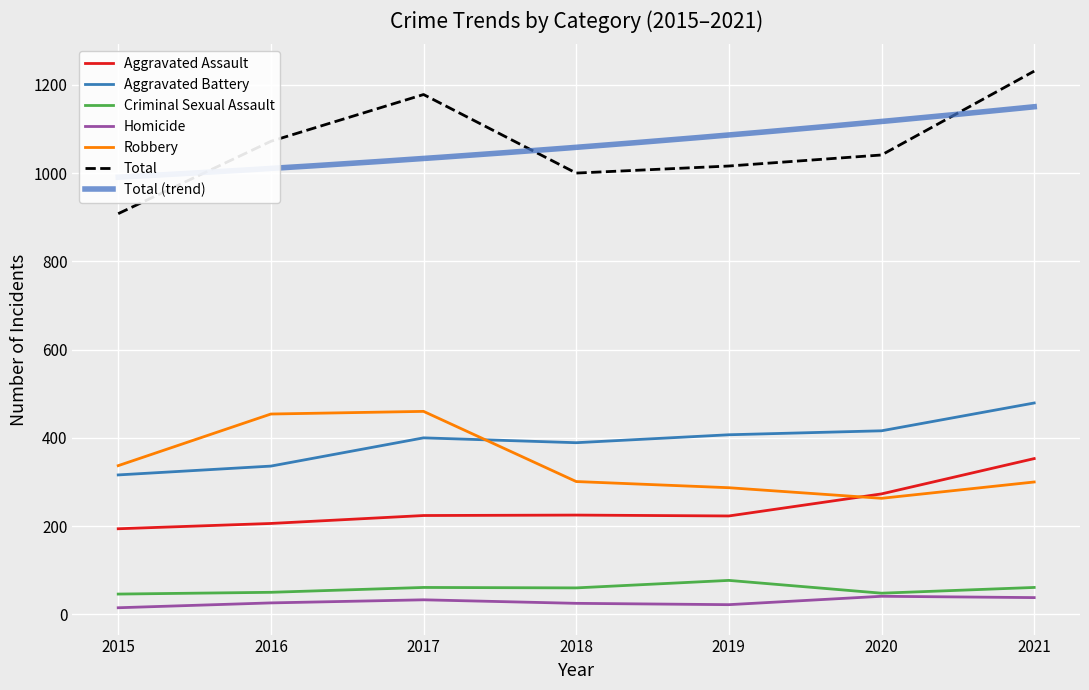

Which series has the largest range (max minus min)?

Total